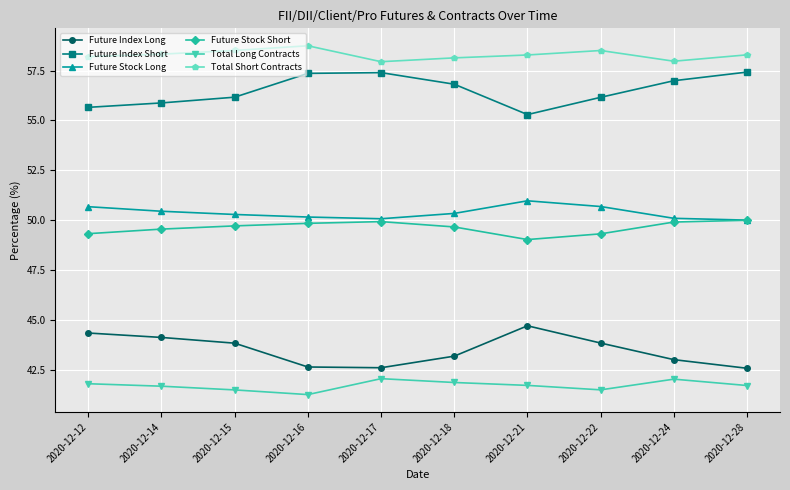

What is the greatest value displayed?

58.7